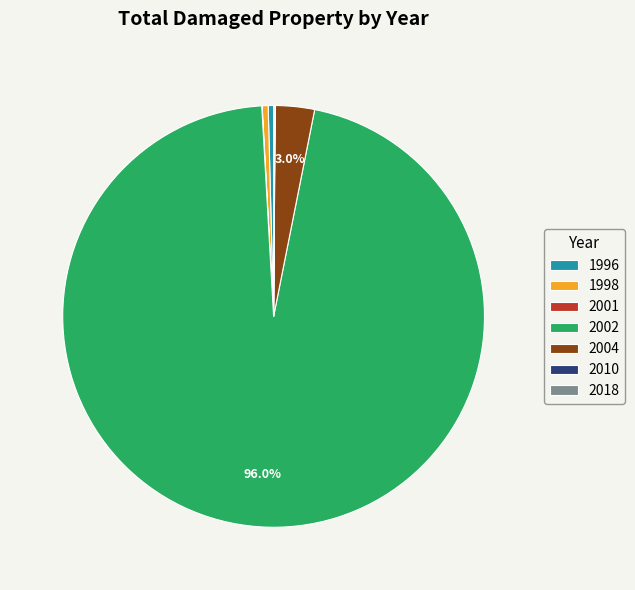

What is the largest slice in the pie chart?

2002